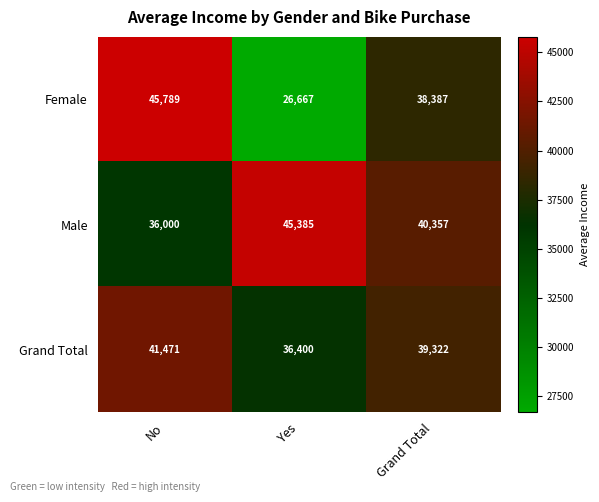

Reading left to right, list all the values displayed in this chart.

Female: 45789	26667	38387
Male: 36000	45385	40357
Grand Total: 41471	36400	39322